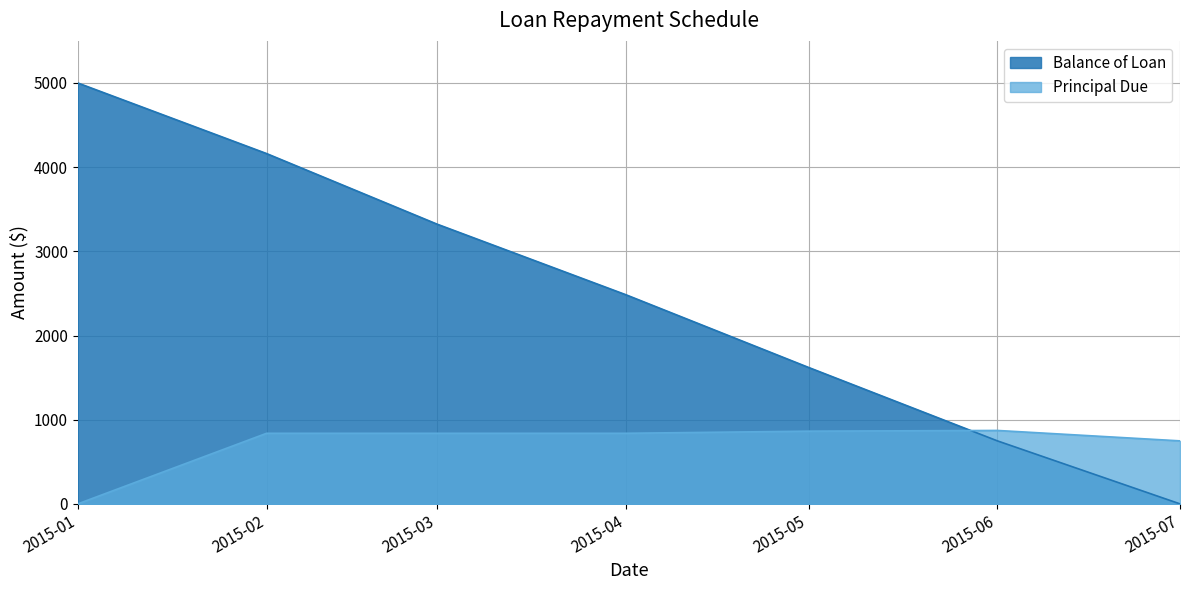

What is the sum of all Principal Due values?

5000.0